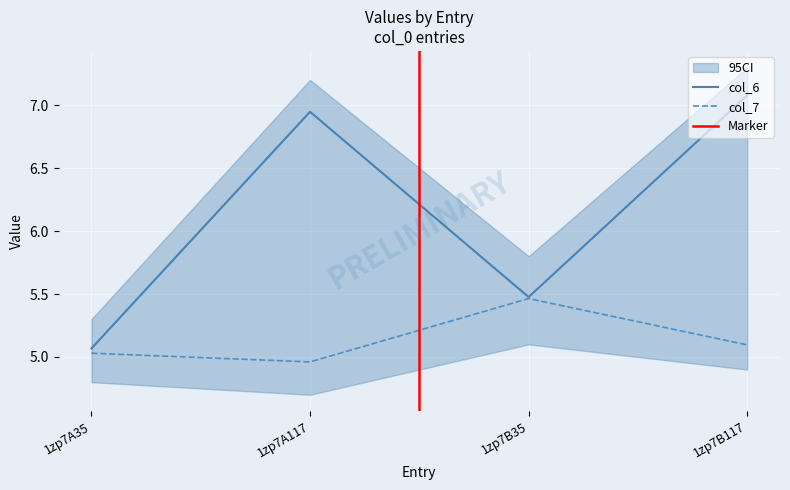

Rank the series at 1zp7B35 from lowest to highest value.

col_7, col_6